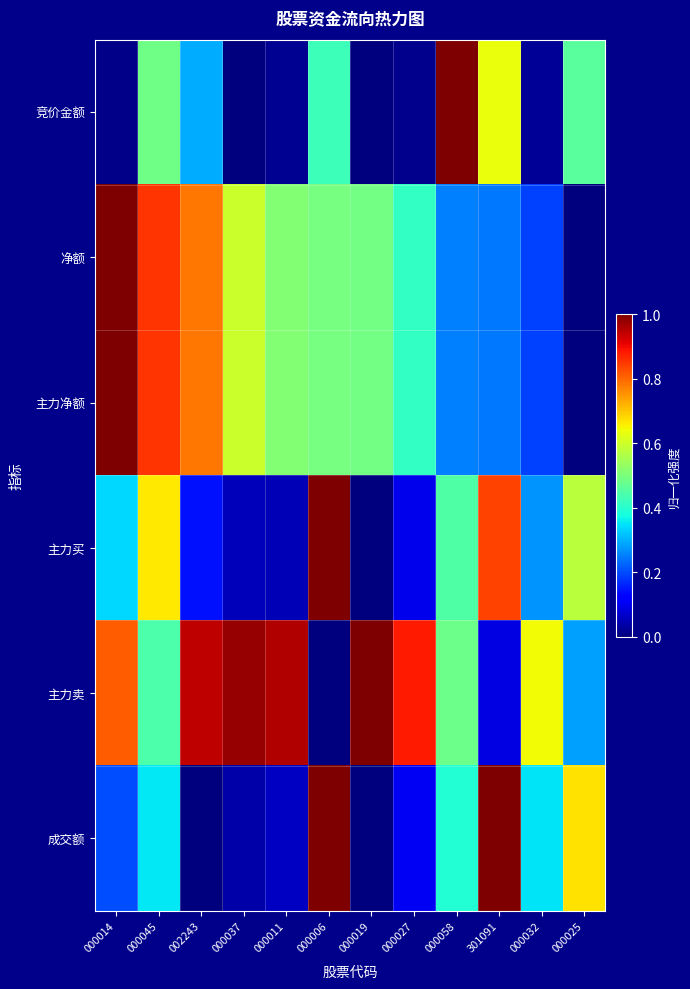

What is the difference between the highest and lowest values at 002243?

0.9